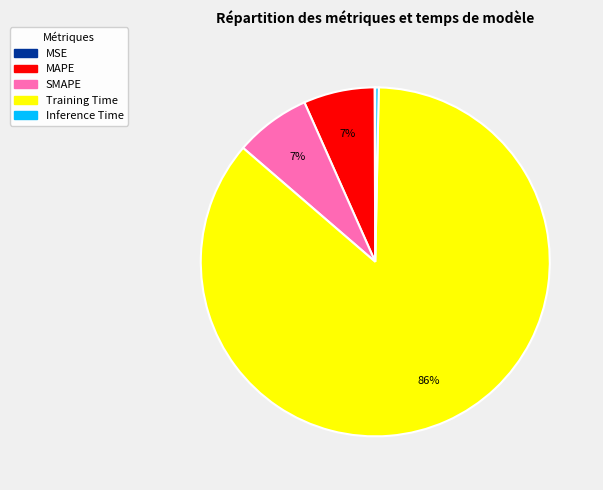

True or false: Inference Time accounts for 0% of the total.

True